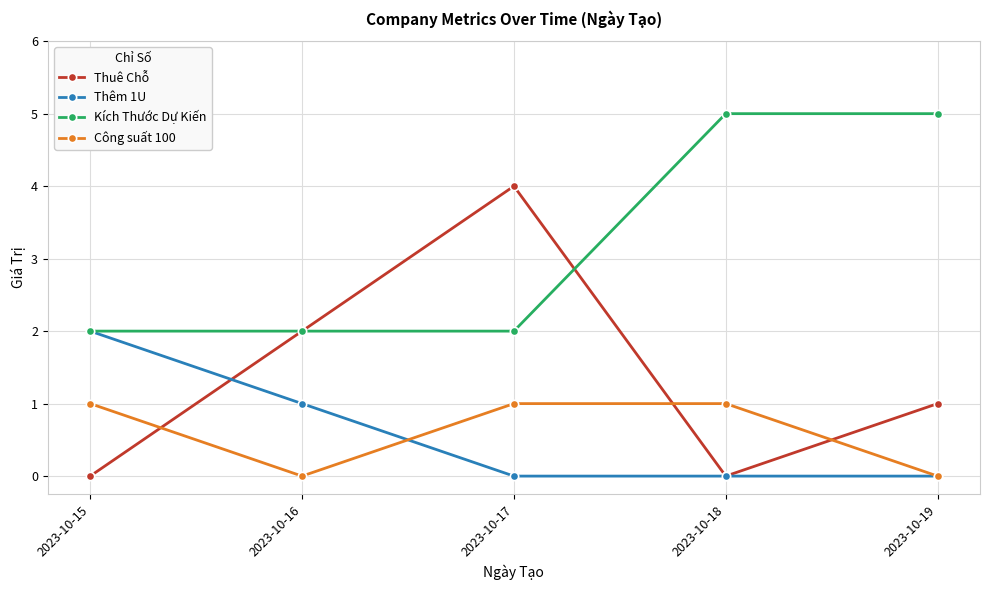

Which series has the widest spread of values?

Thuê Chỗ